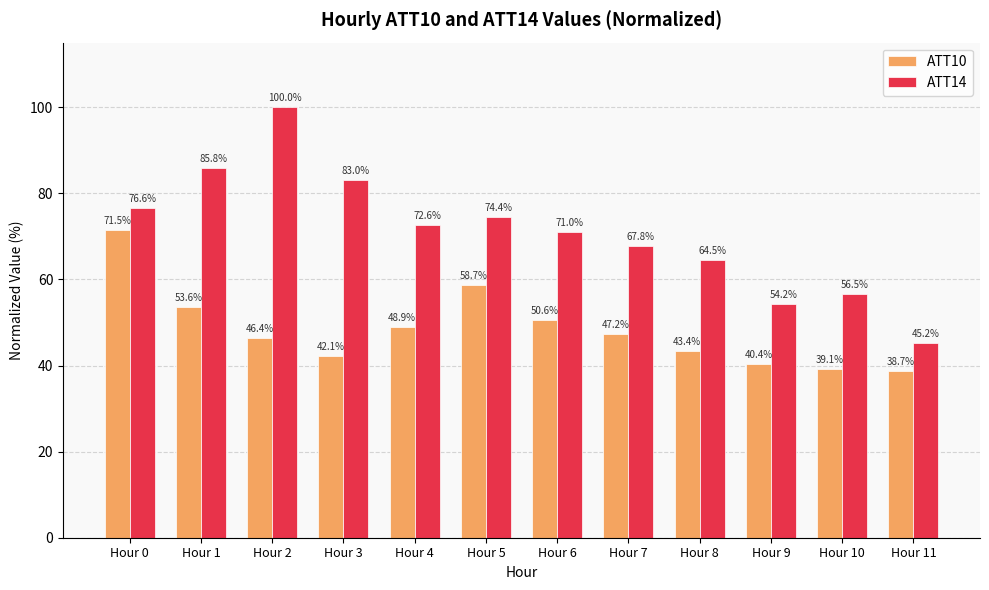

Reading left to right, what are all the values shown in this chart?

ATT10: 71.5	53.6	46.4	42.1	48.9	58.7	50.6	47.2	43.4	40.4	39.1	38.7
ATT14: 76.6	85.8	100.0	83.0	72.6	74.4	71.0	67.8	64.5	54.2	56.5	45.2